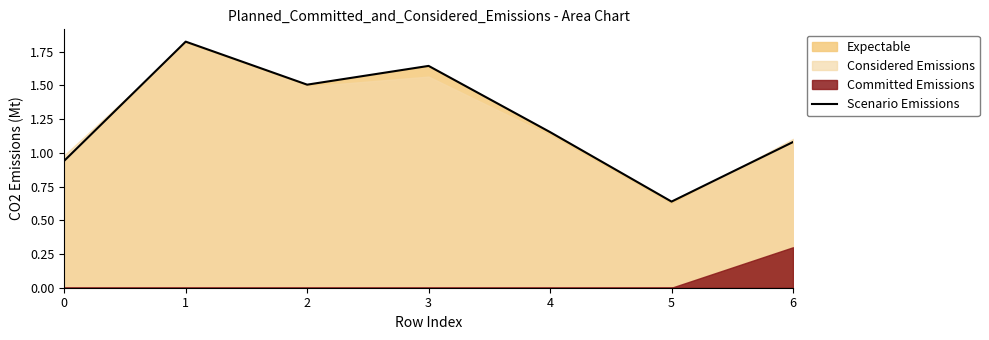

Rank the categories by value from lowest to highest.

5, 0, 6, 4, 2, 3, 1